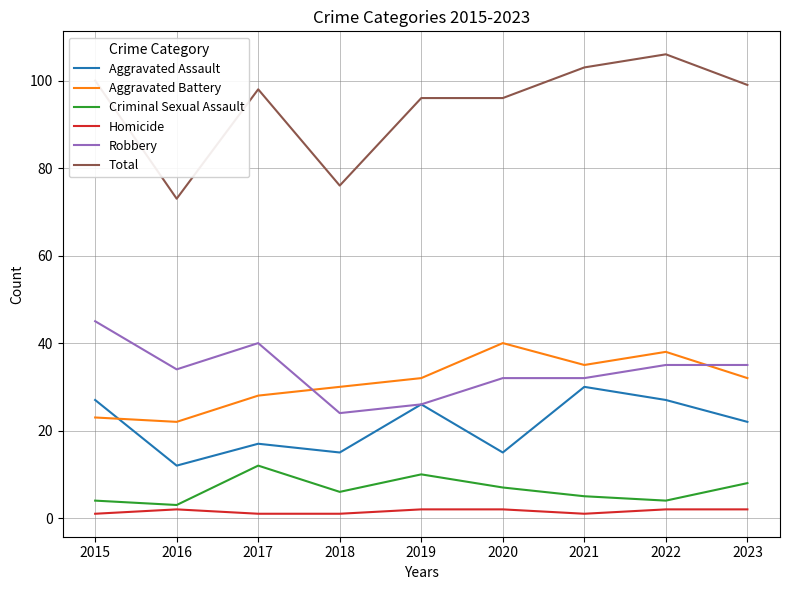

True or false: Total and Aggravated Battery cross at least once.

False